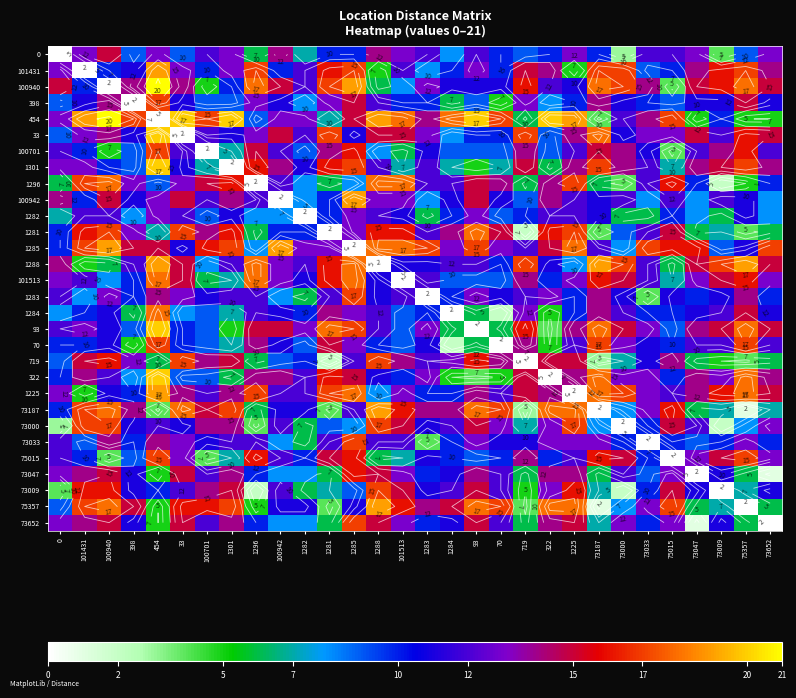

The value of 1225 at 1284 is 10. True or false?

True